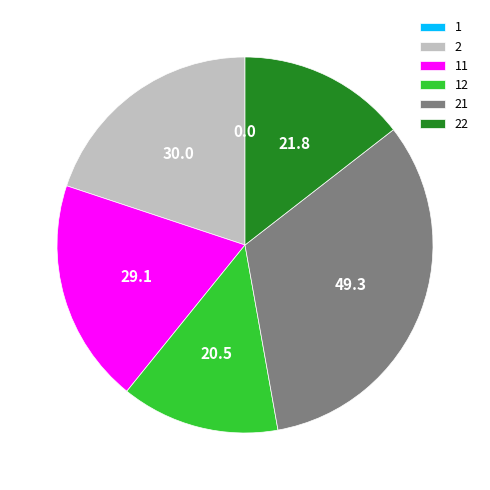

True or false: 22 accounts for 4% of the total.

False